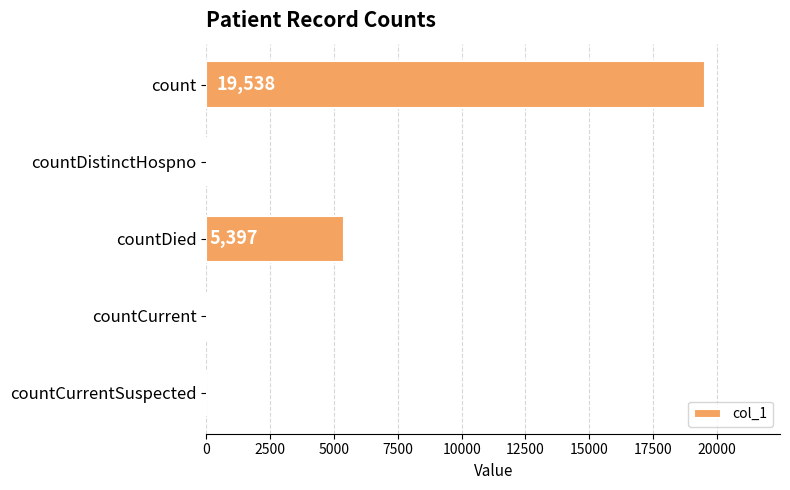

Where is the data nearest to the value 9769?

countDied